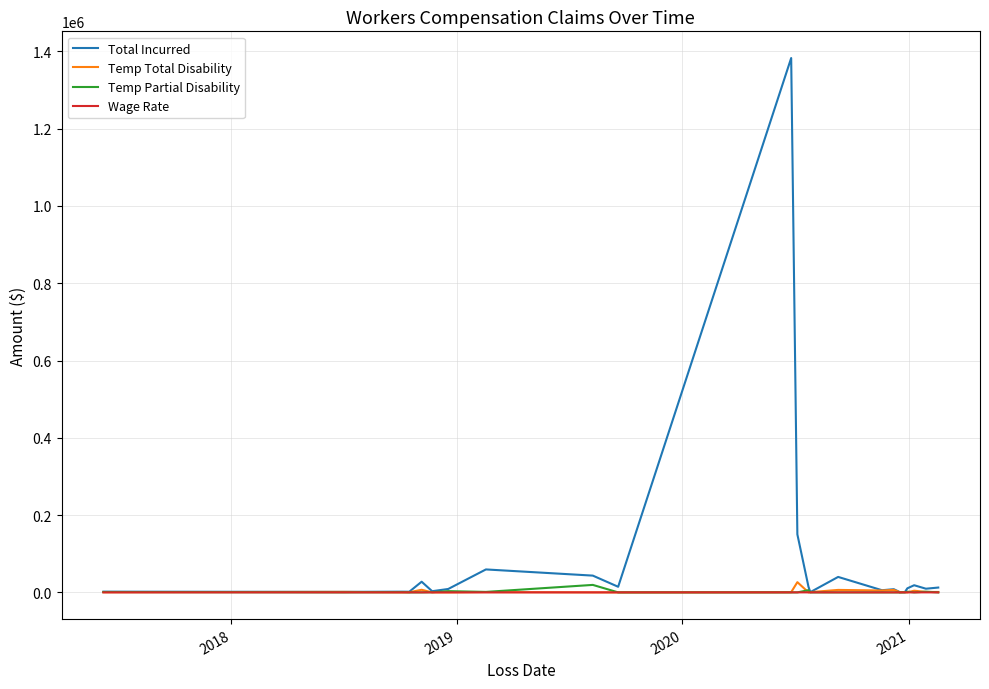

Which series has the largest range (max minus min)?

Total Incurred